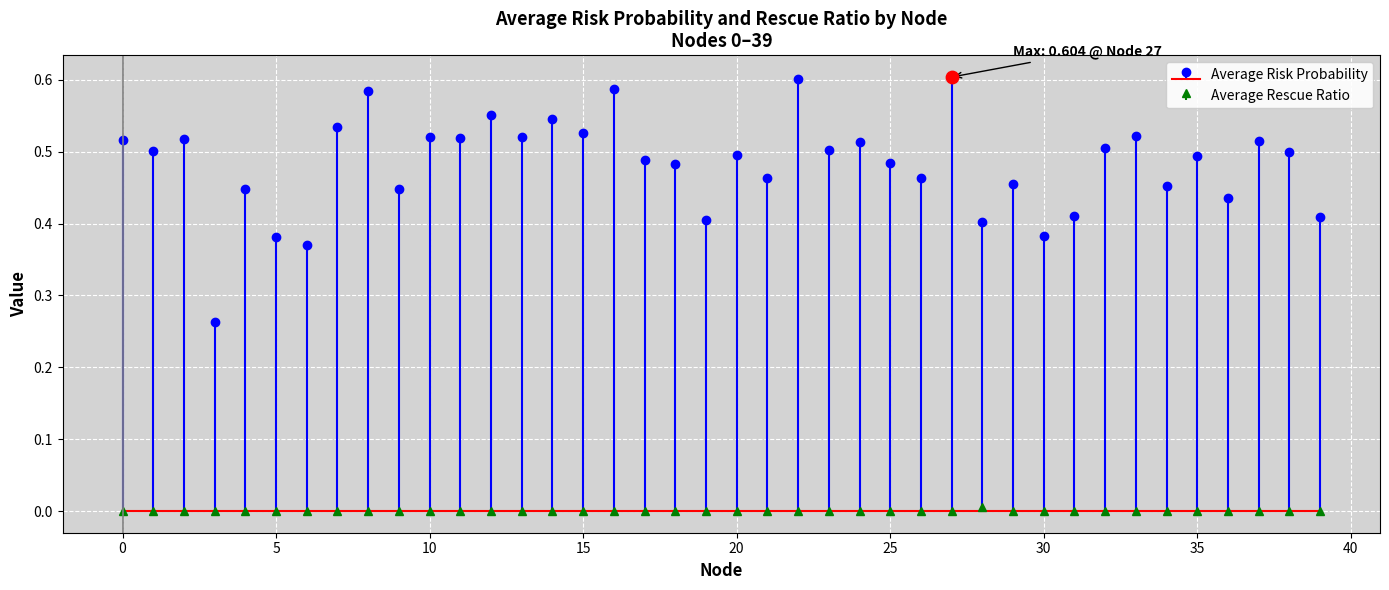

Is the value of Average Rescue Ratio at 17 greater than the value of Average Risk Probability at 30?

No